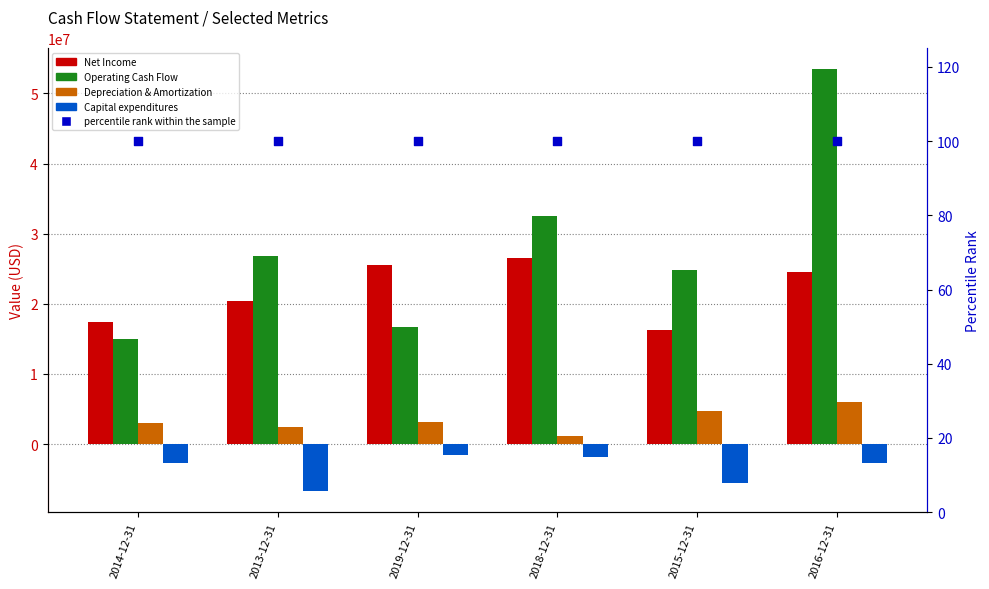

Which series contains the lowest Y value?

Capital expenditures